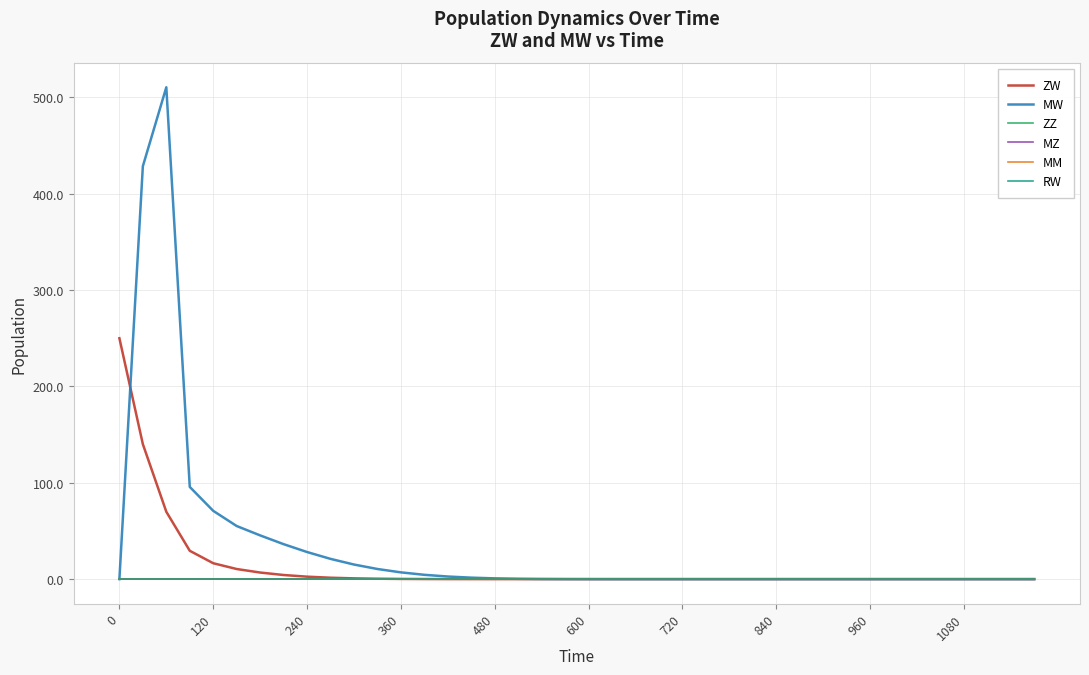

True or false: MM and ZW intersect in this chart.

False